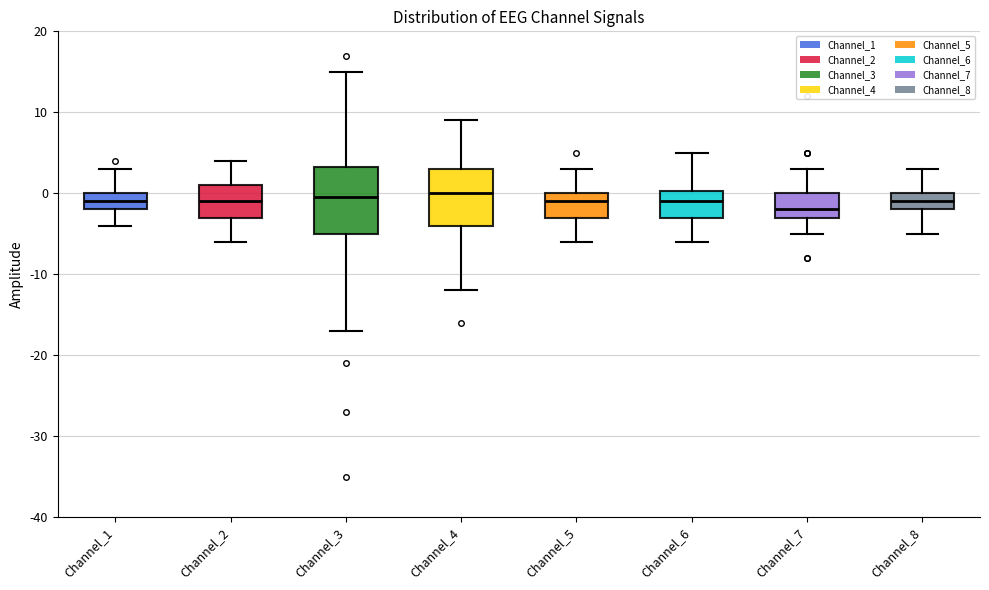

Reading left to right, transcribe this box plot: for each box, give where its median line is, the range the box spans, and where its two whiskers end, as read against the y-axis. The values are not printed on the chart, so give them approximately, as read against the axis.

Channel_1: median -1, box -2 to 0, whiskers -4 to 3
Channel_2: median -1, box -3 to 1, whiskers -6 to 4
Channel_3: median 0, box -5 to 3, whiskers -17 to 15
Channel_4: median 0, box -4 to 3, whiskers -12 to 9
Channel_5: median -1, box -3 to 0, whiskers -6 to 3
Channel_6: median -1, box -3 to 0, whiskers -6 to 5
Channel_7: median -2, box -3 to 0, whiskers -5 to 3
Channel_8: median -1, box -2 to 0, whiskers -5 to 3